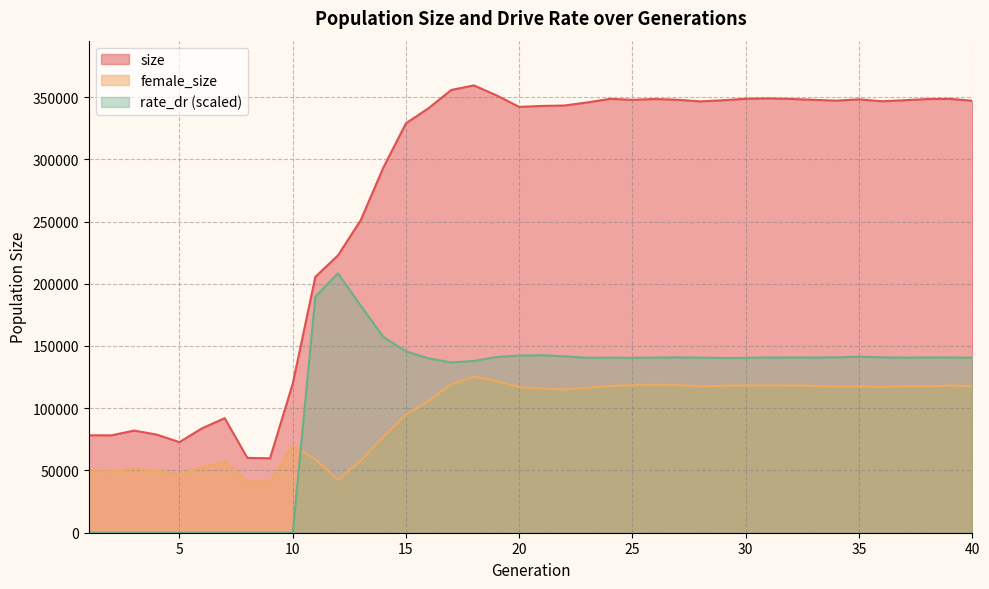

What is the value of the female_size point at the 13th from the left?

57628.0